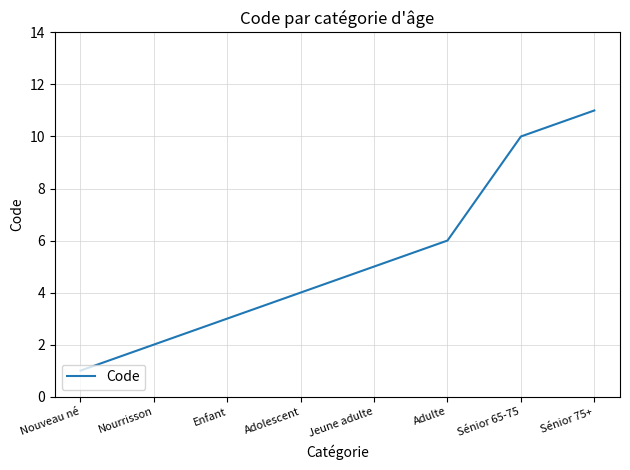

Between Jeune adulte and Nouveau né, which is larger?

Jeune adulte